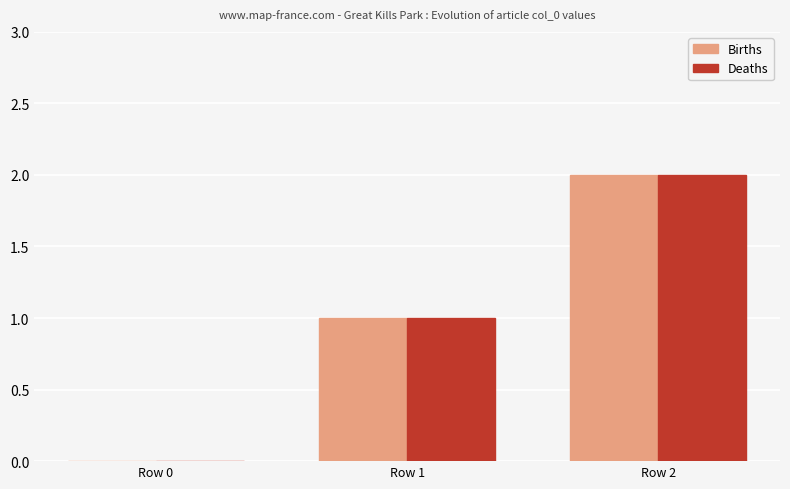

At which label does Births reach its peak?

Row 2